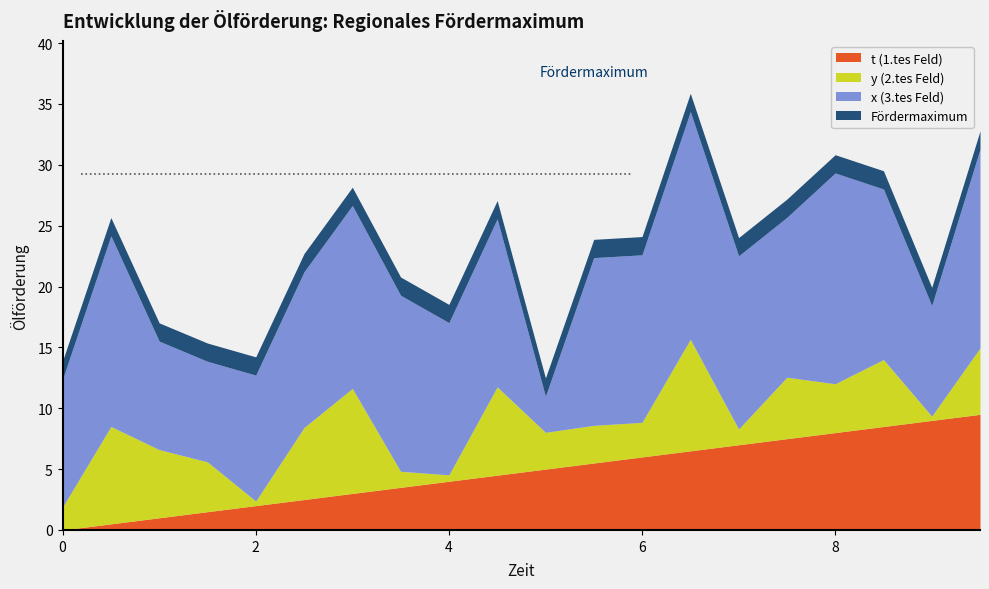

The value of y at 7.0 is 0.3. True or false?

False